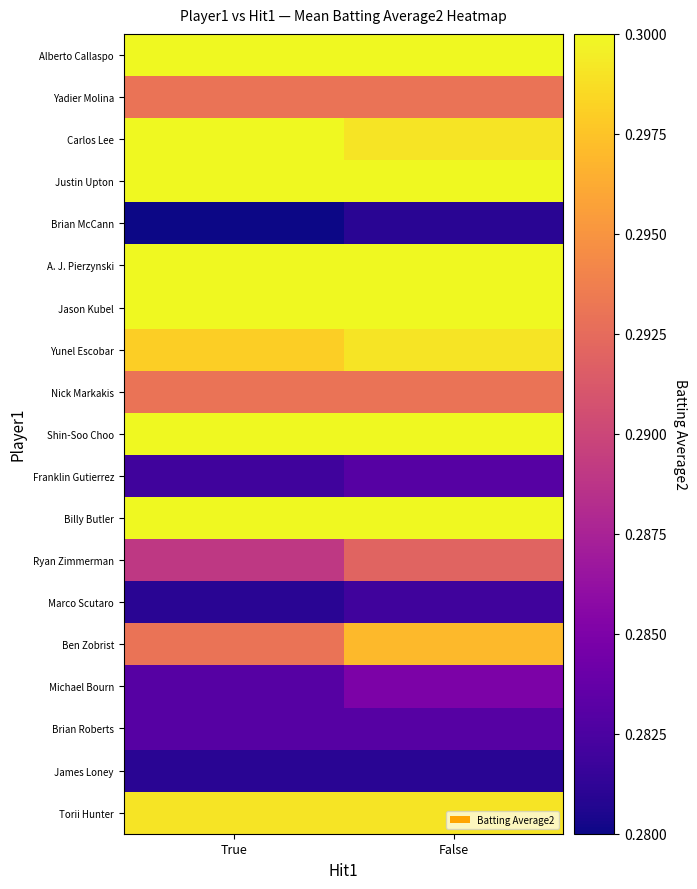

What is the total value across all series at False?

5.6